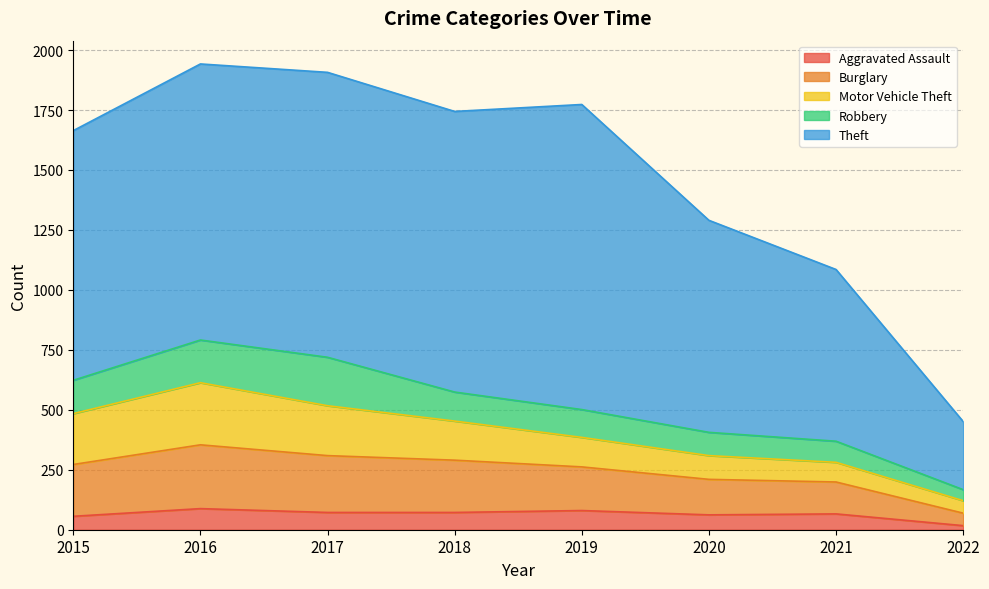

True or false: Theft and Burglary cross at least once.

False